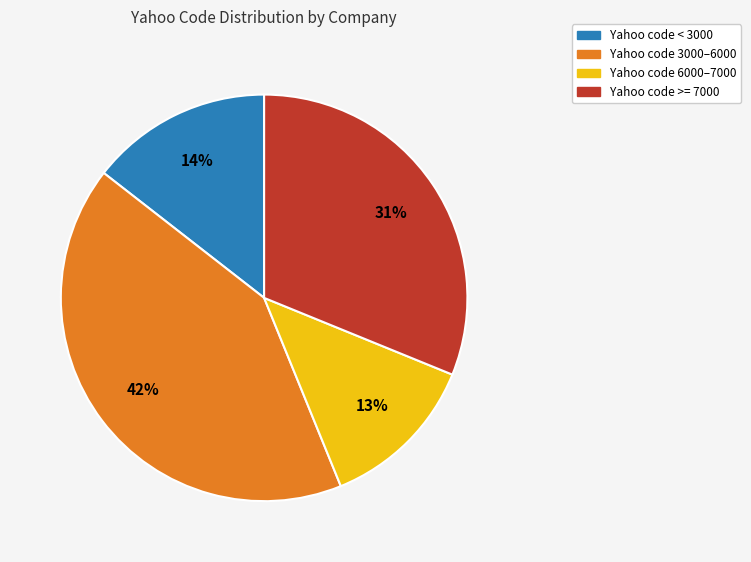

To the nearest percent, what is the average slice percentage?

25%